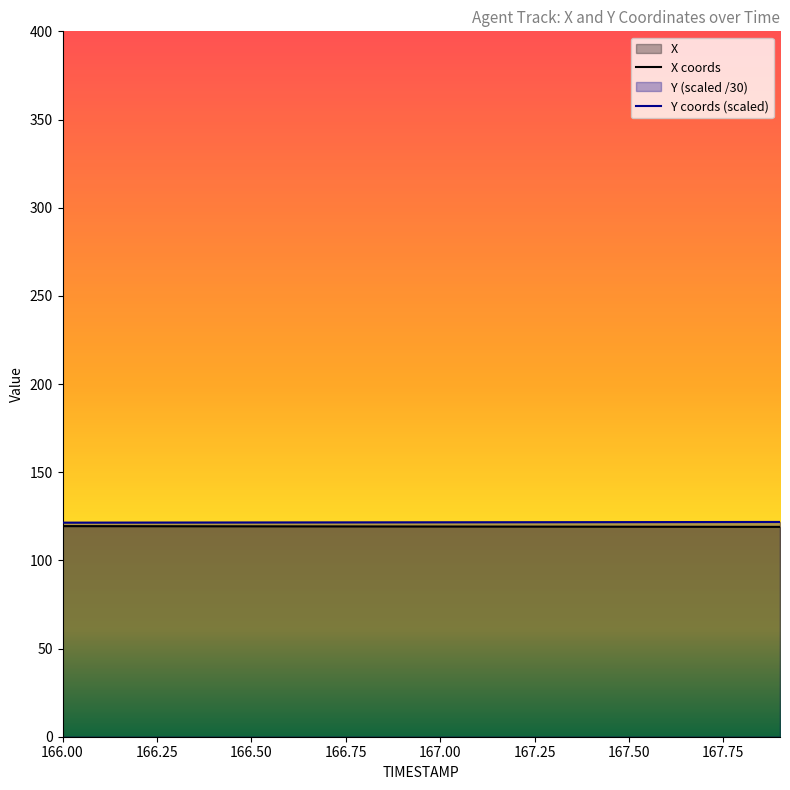

Rank the series by their average value, from highest to lowest.

Y, X